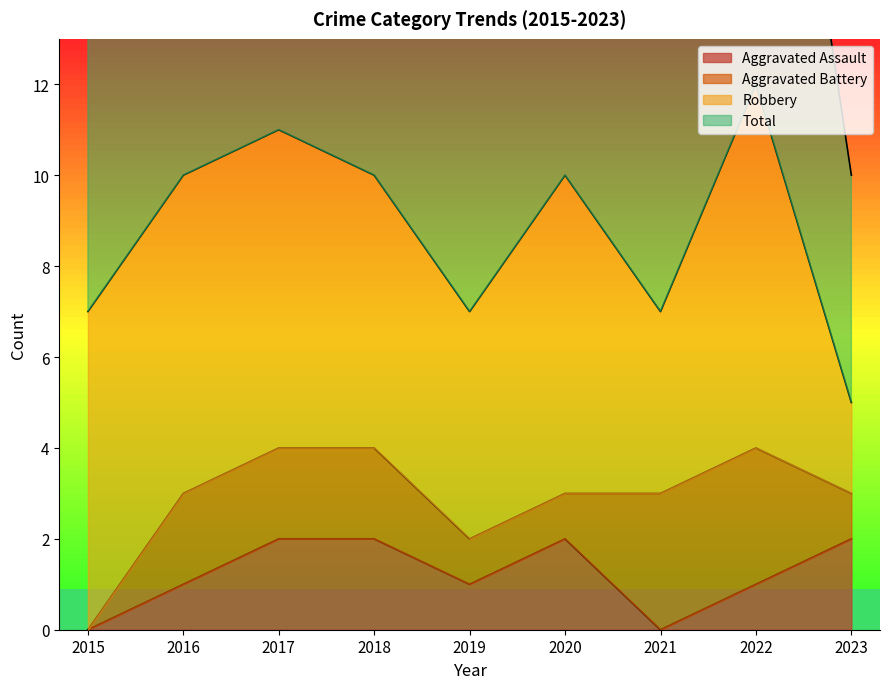

What is the value of the Aggravated Assault point at the 9th from the left?

2